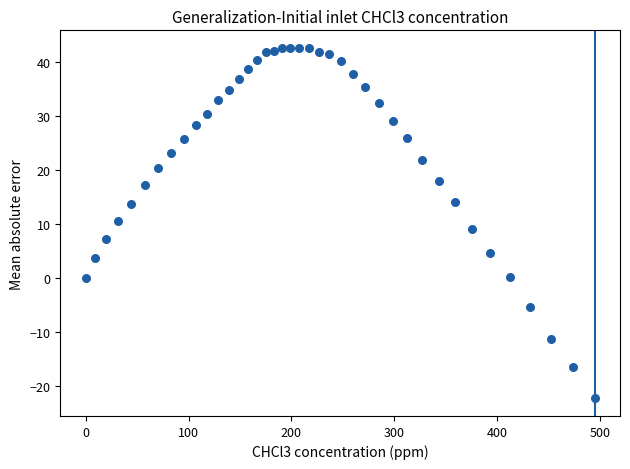

What is the range of Y values (max minus min)?

65.0